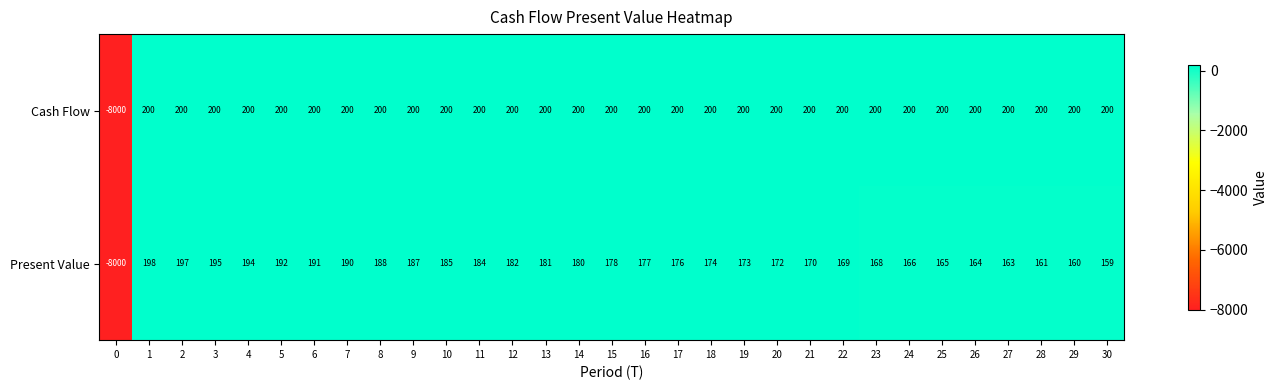

List the labels in order of Present Value value, smallest first.

0, 30, 29, 28, 27, 26, 25, 24, 23, 22, 21, 20, 19, 18, 17, 16, 15, 14, 13, 12, 11, 10, 9, 8, 7, 6, 5, 4, 3, 2, 1